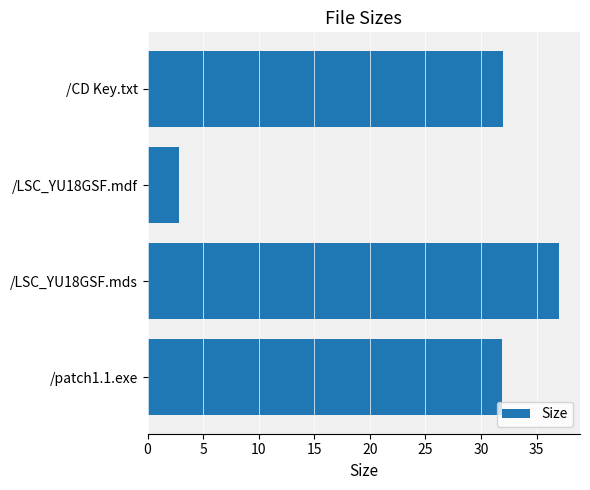

What is the change in value from /CD Key.txt to /LSC_YU18GSF.mdf?

-29.2